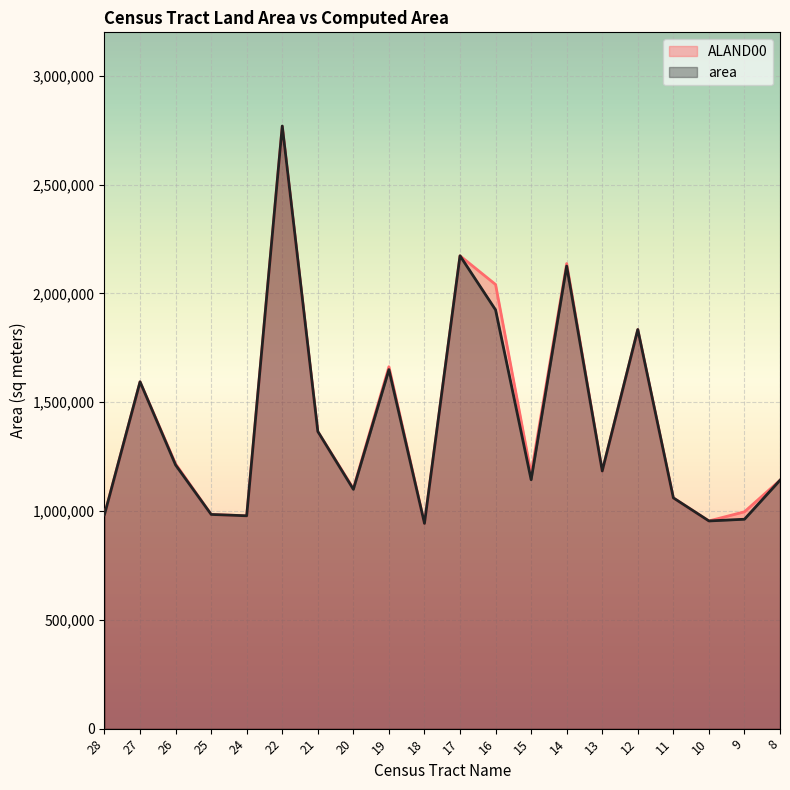

Which category has the highest value across all series?

22